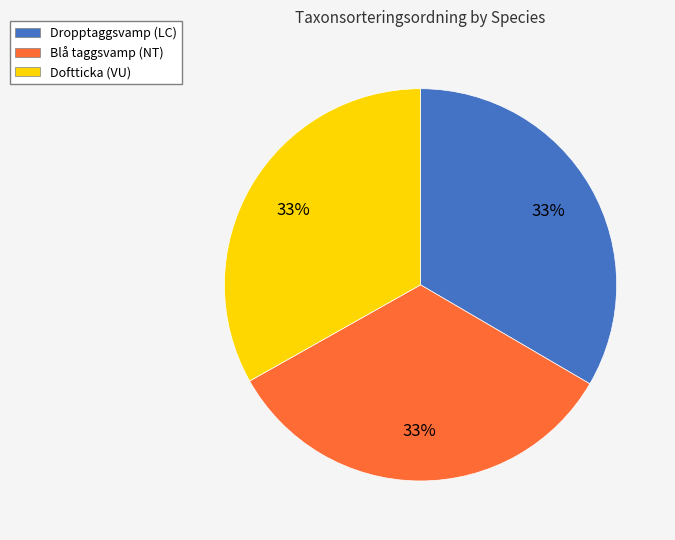

True or false: Dropptaggsvamp (LC) accounts for 33% of the total.

True